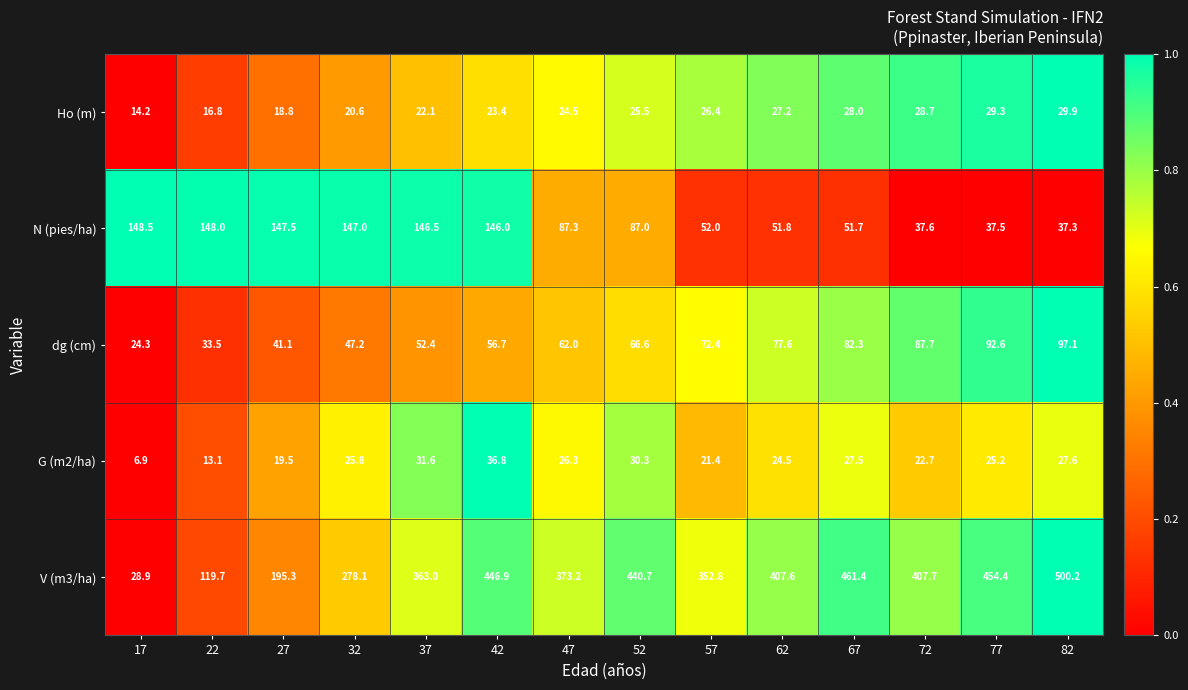

Is it true that dg (cm) equals 26.7 at 32?

False